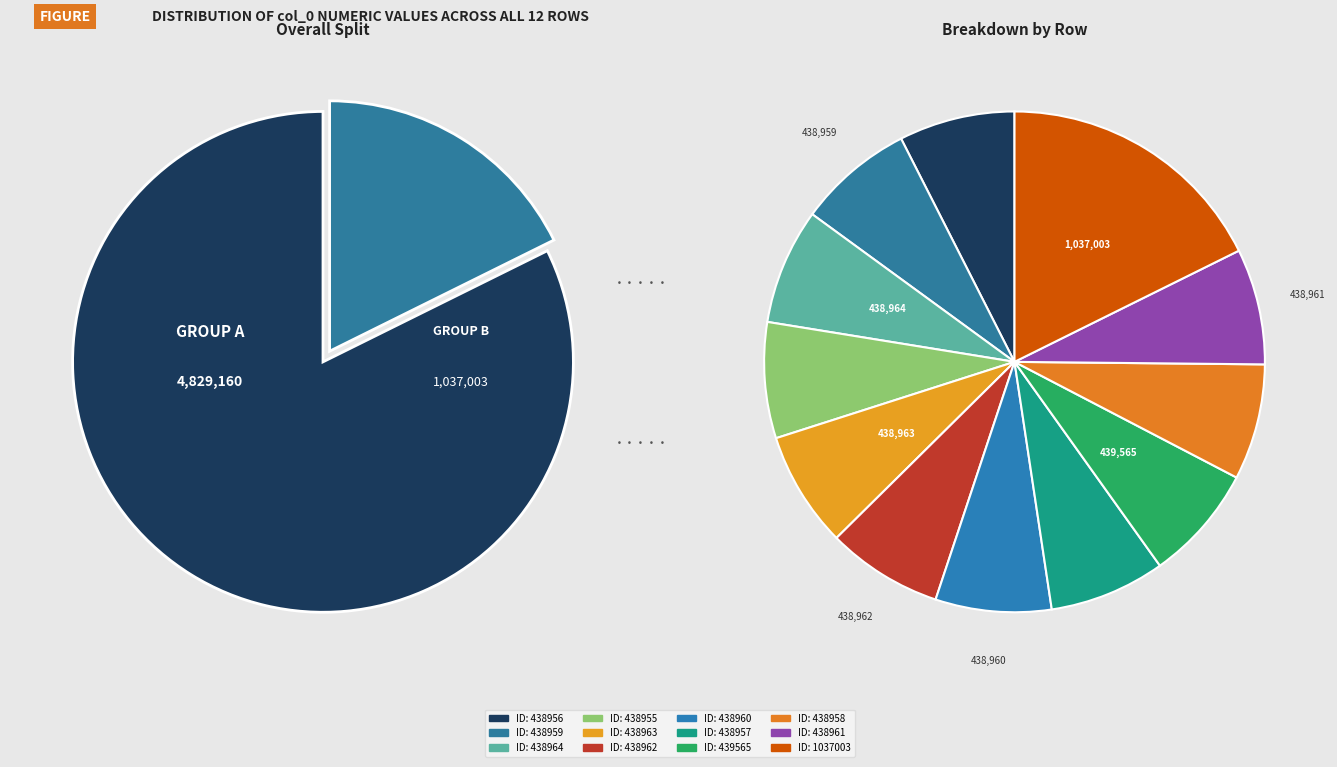

Do 438957 and 439565 together represent more than half of the pie?

No